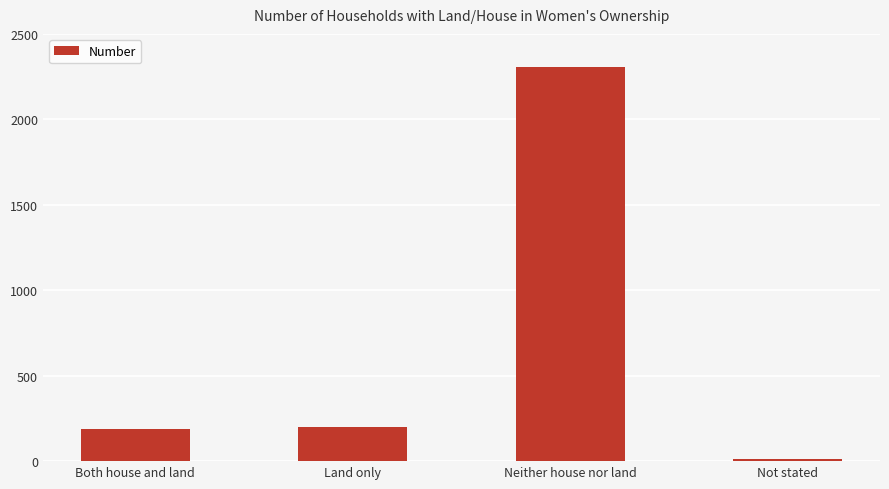

Is it true that the value at Land only is 275?

False